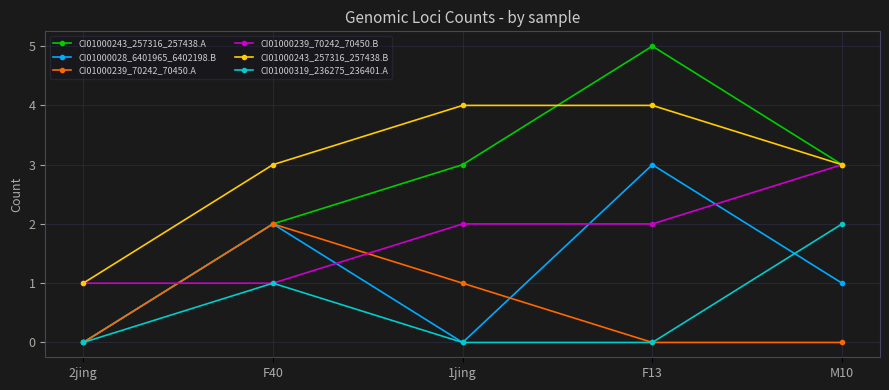

What is the greatest value displayed?

5